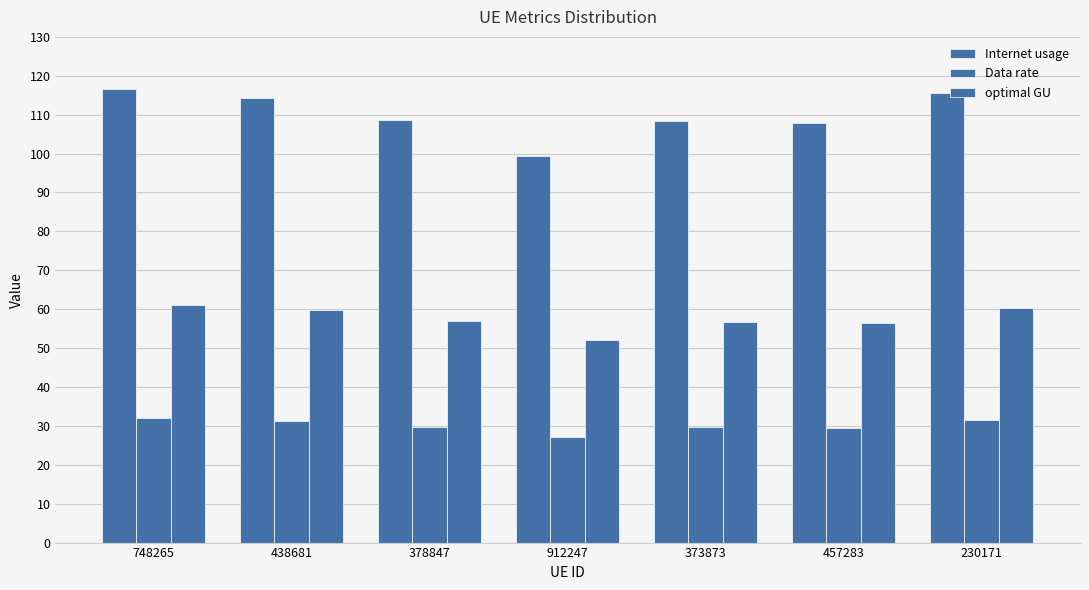

Which series has the largest range (max minus min)?

Internet usage